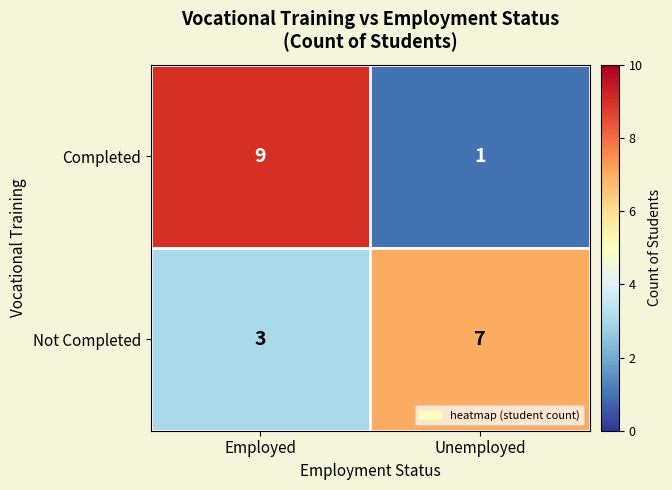

Reading left to right, what are all the values shown in this chart?

Completed: 9	1
Not Completed: 3	7